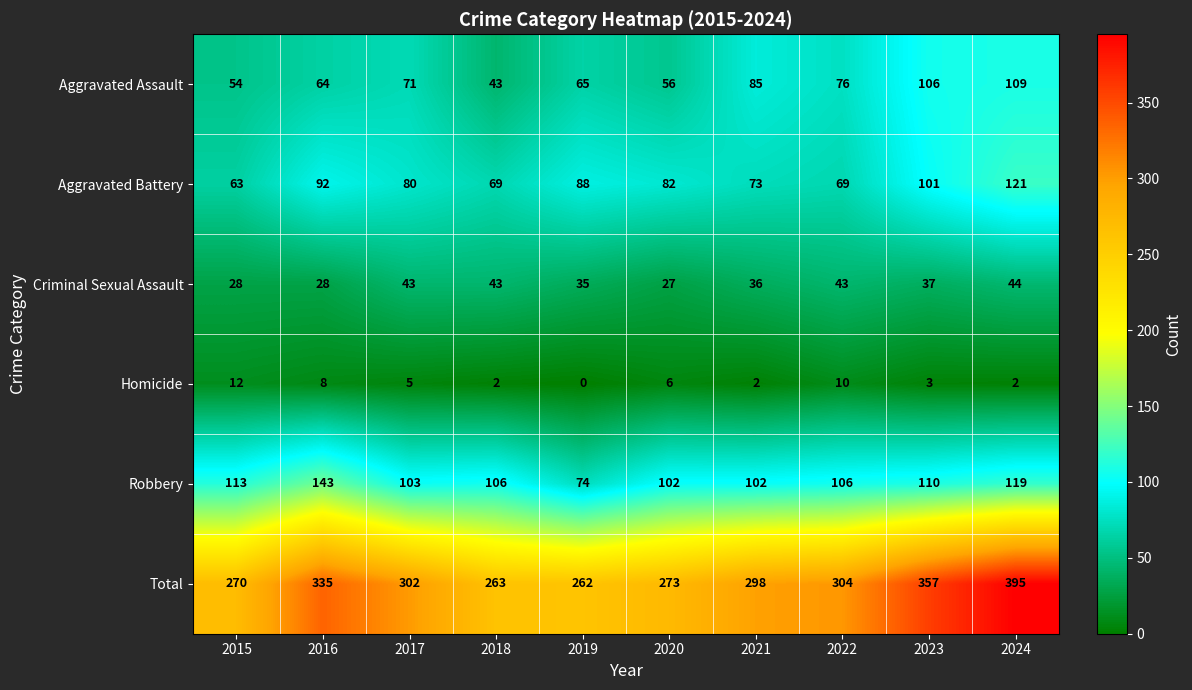

At 2022, list the series in order from smallest to largest.

Homicide, Criminal Sexual Assault, Aggravated Battery, Aggravated Assault, Robbery, Total